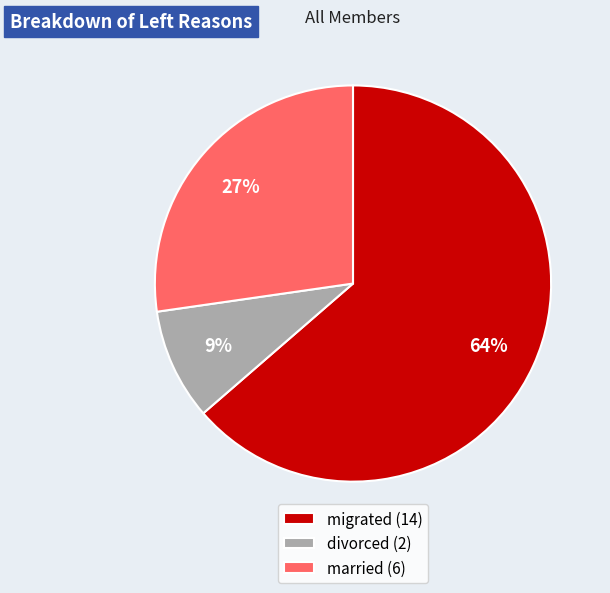

Which has a higher value, married (6) or divorced (2)?

married (6)